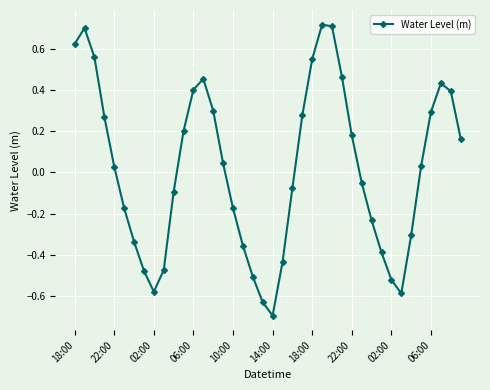

What is the difference between the maximum and minimum values?

1.4